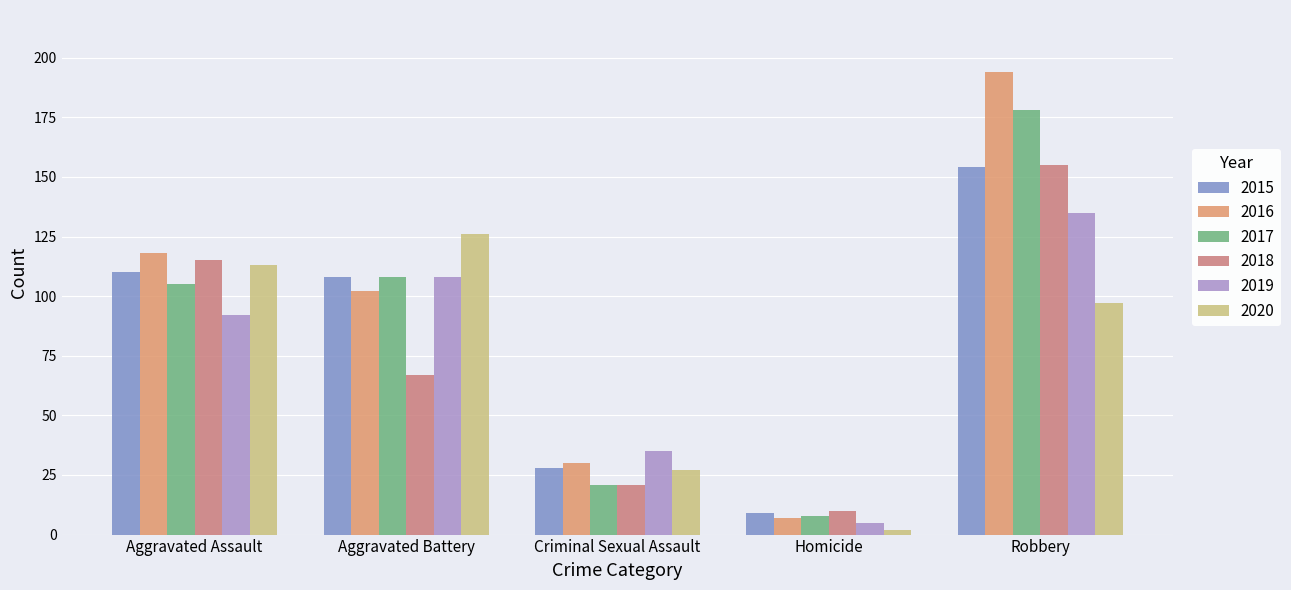

What is the difference between the 2016 values at Aggravated Battery and Criminal Sexual Assault?

72